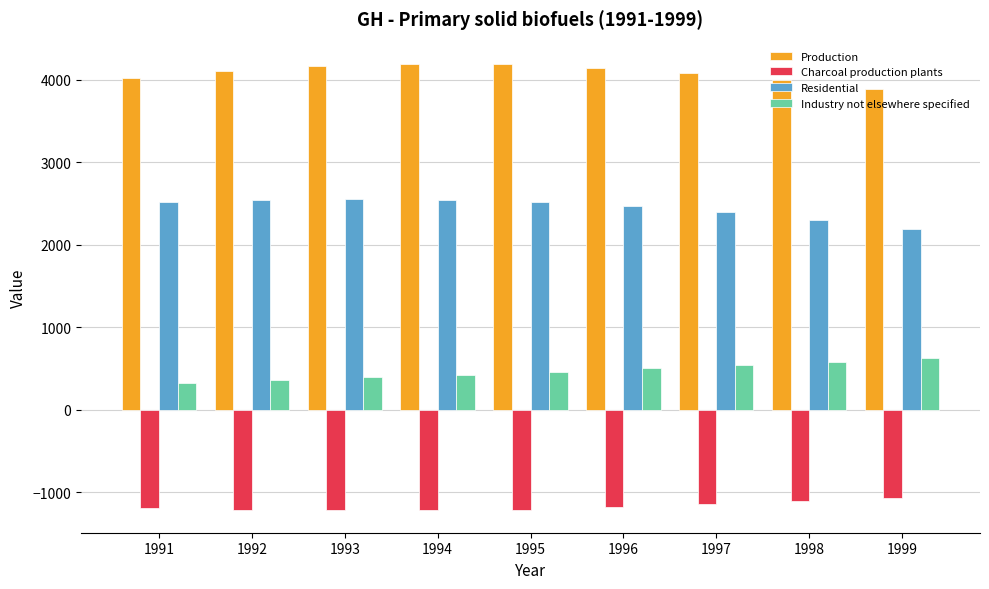

What is the value of the Production bar at the 3rd from the left?

4165